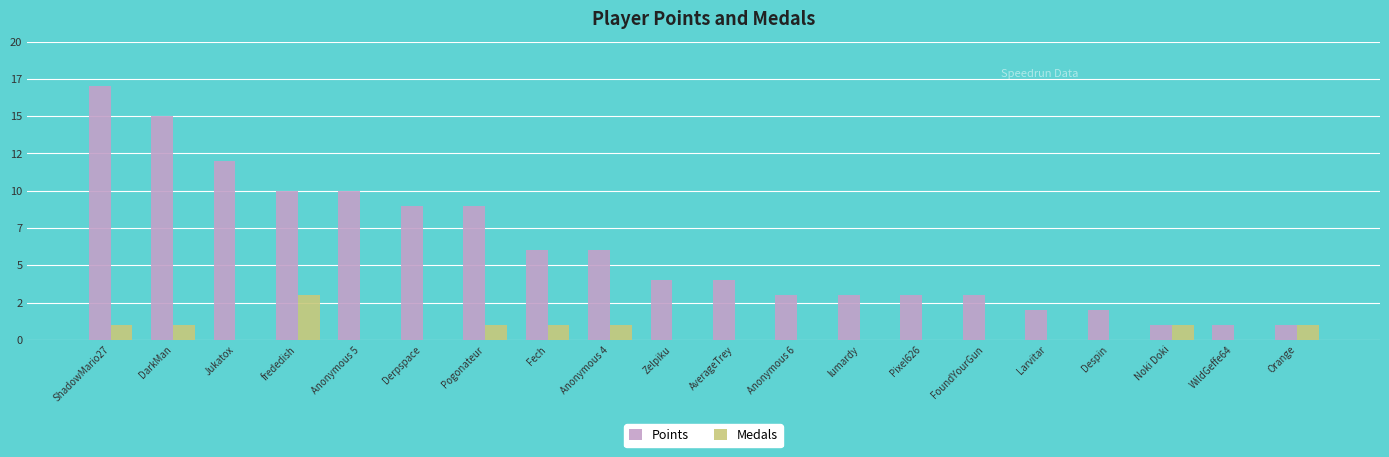

Which series has the largest range (max minus min)?

Points